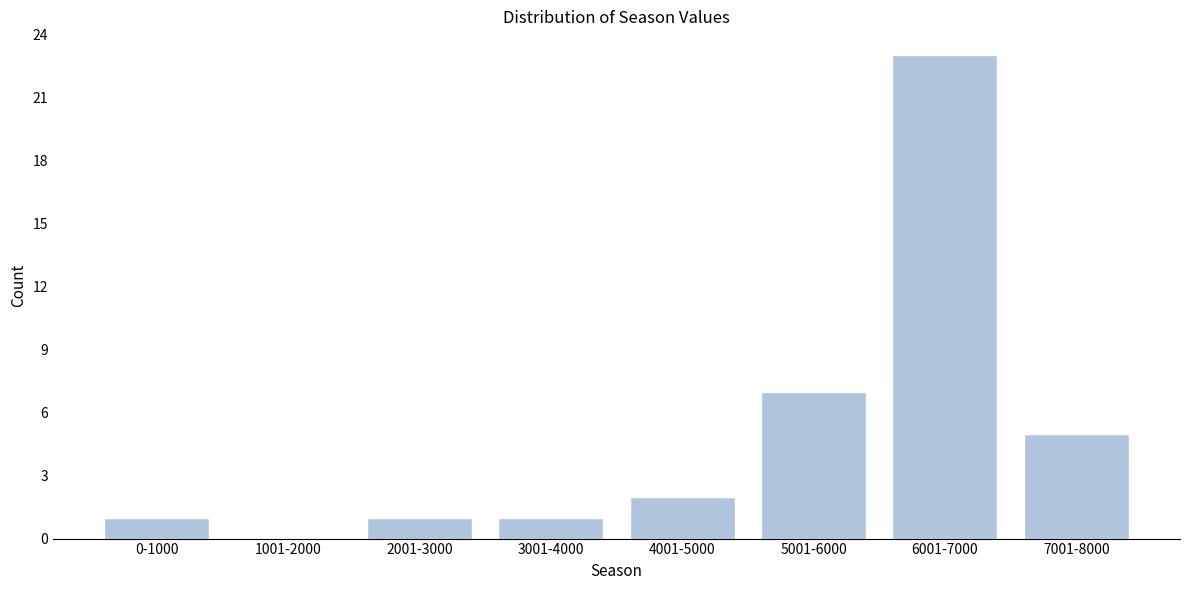

Reading left to right, list all the values displayed in this chart.

0-1000=1	1001-2000=0	2001-3000=1	3001-4000=1	4001-5000=2	5001-6000=7	6001-7000=23	7001-8000=5